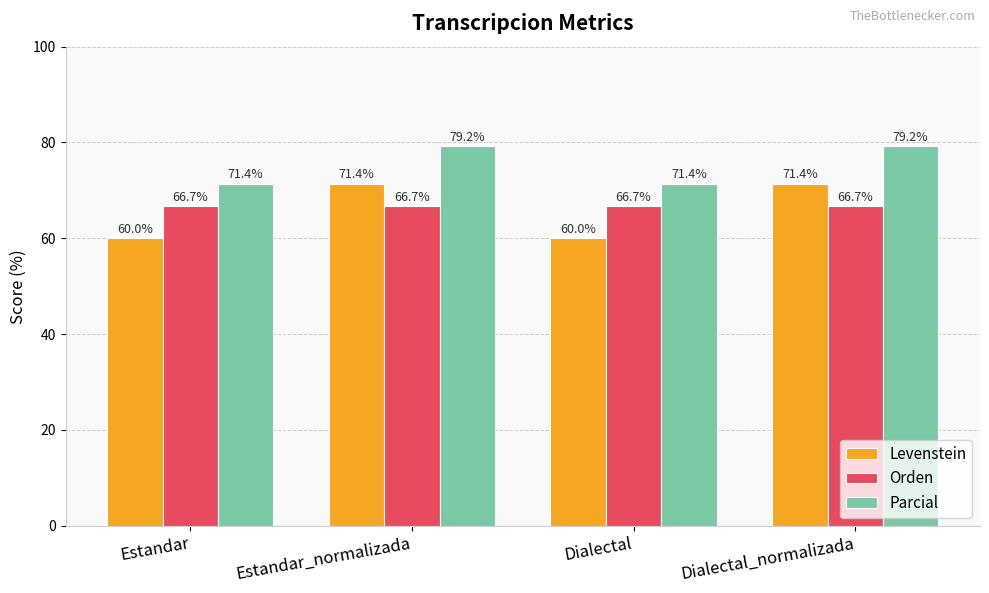

True or false: Orden has a value of 95.3 at Dialectal.

False